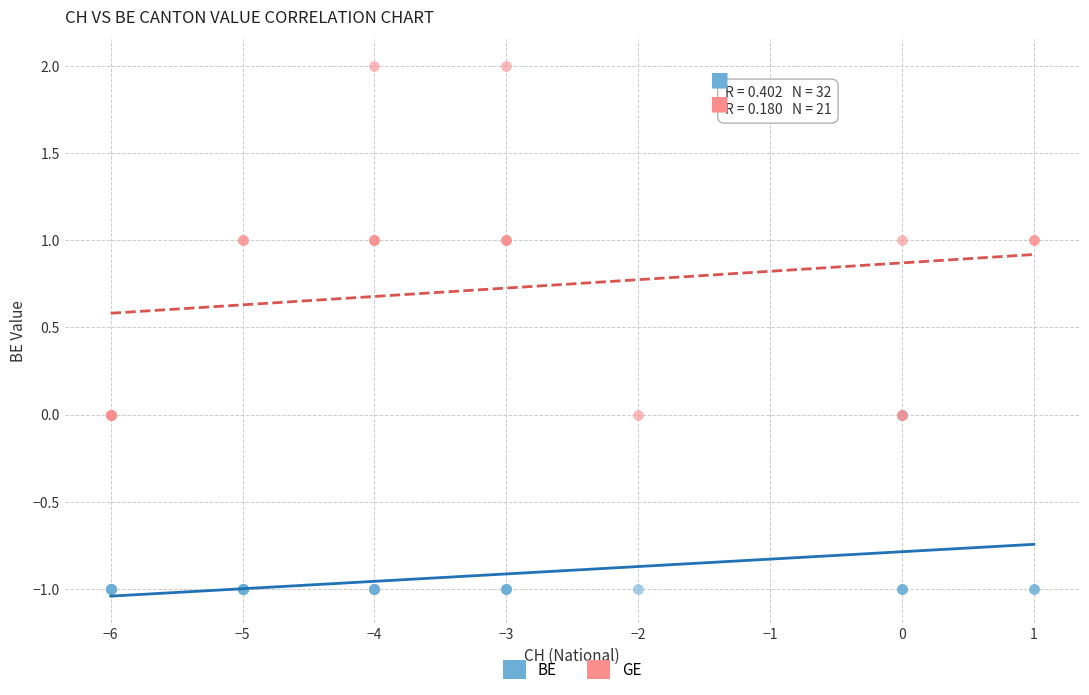

Which series reaches the minimum Y coordinate?

BE